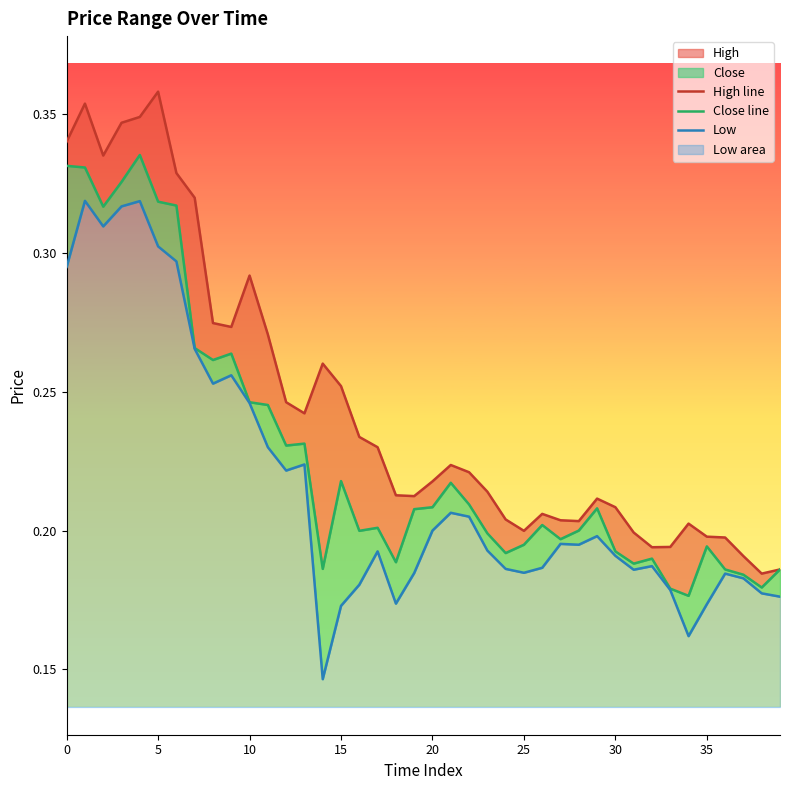

True or false: High line has a value of 0.3 at 14.

True